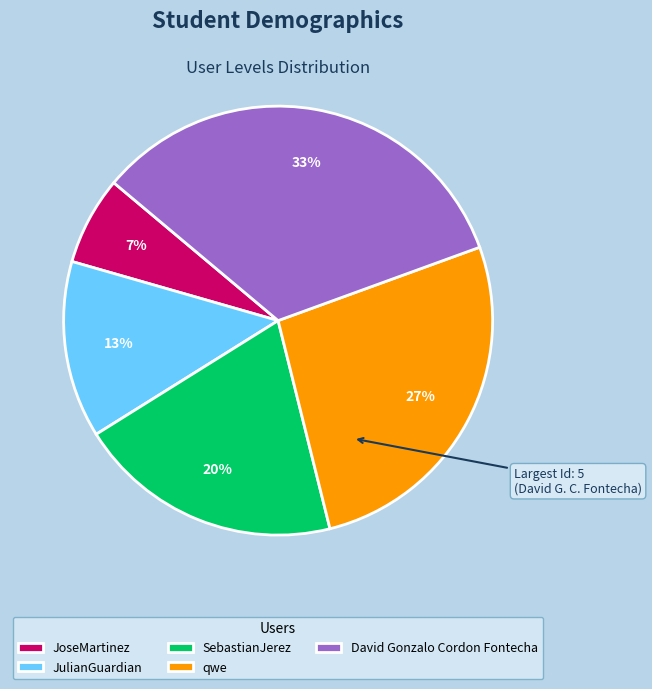

Combined, do JulianGuardian and David Gonzalo Cordon Fontecha account for over 50%?

No